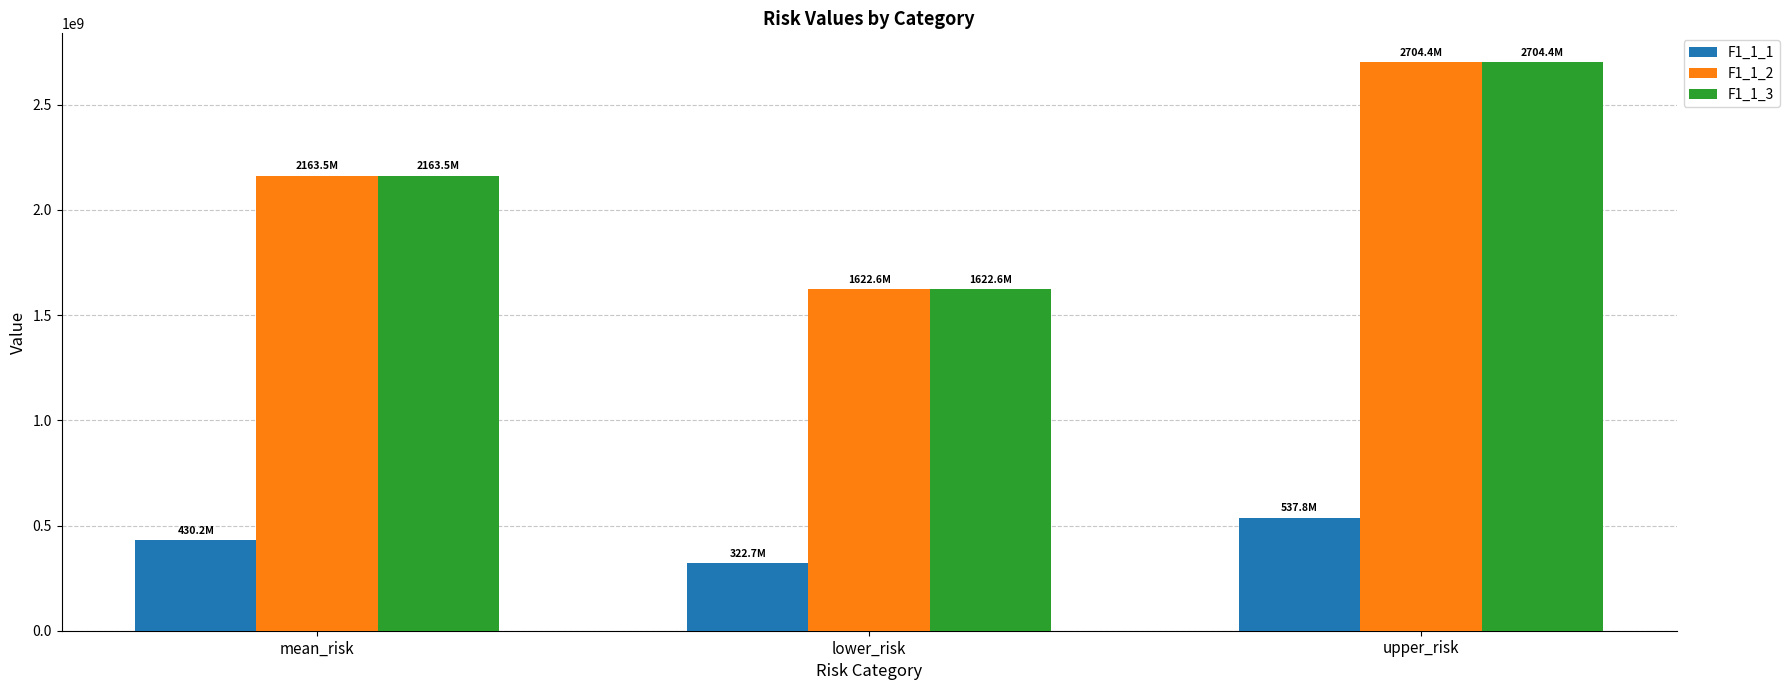

What is the sum of the F1_1_3 values at lower_risk and upper_risk?

4326998100.9